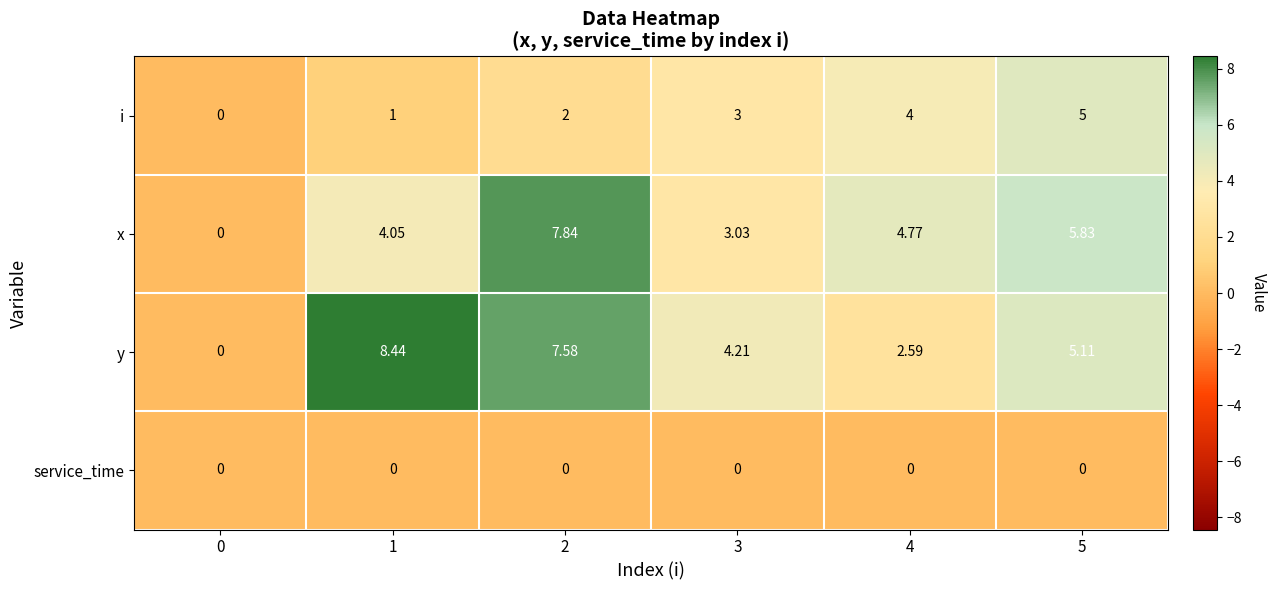

Rank the series at 1 from highest to lowest value.

y, x, i, service_time